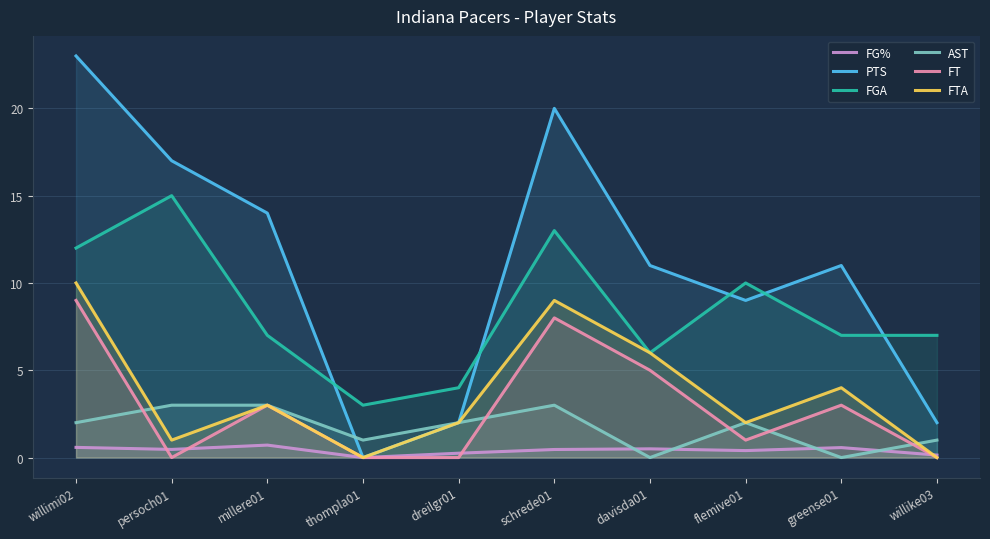

True or false: FGA and FT cross at least once.

False